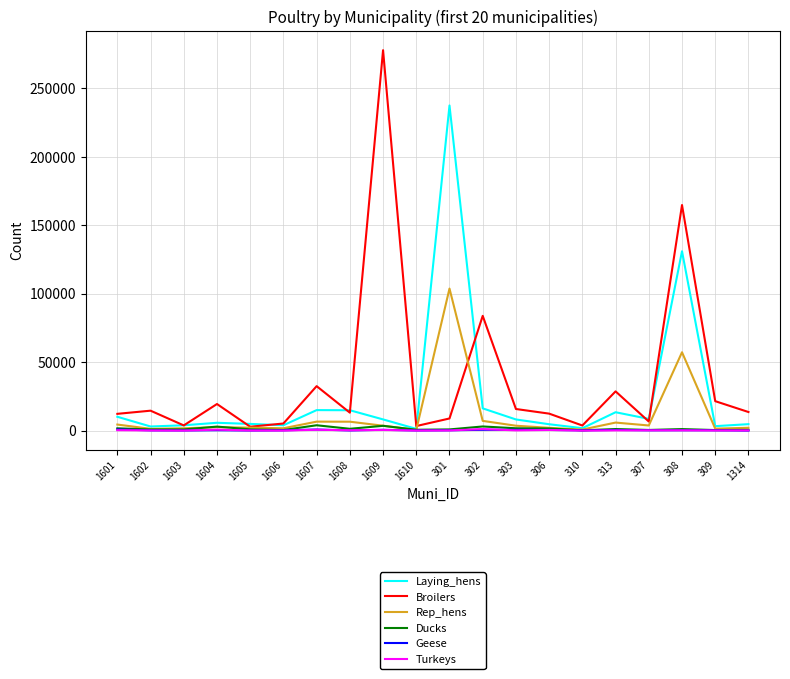

What is the spread (max minus min) of values at 1314?

13563